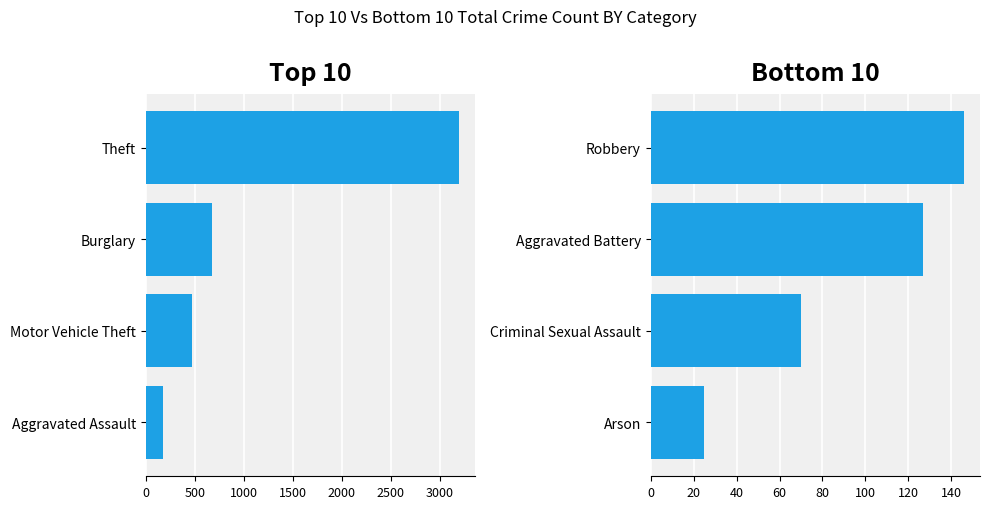

True or false: Bottom Categories has a value of 116 at Criminal Sexual Assault.

False